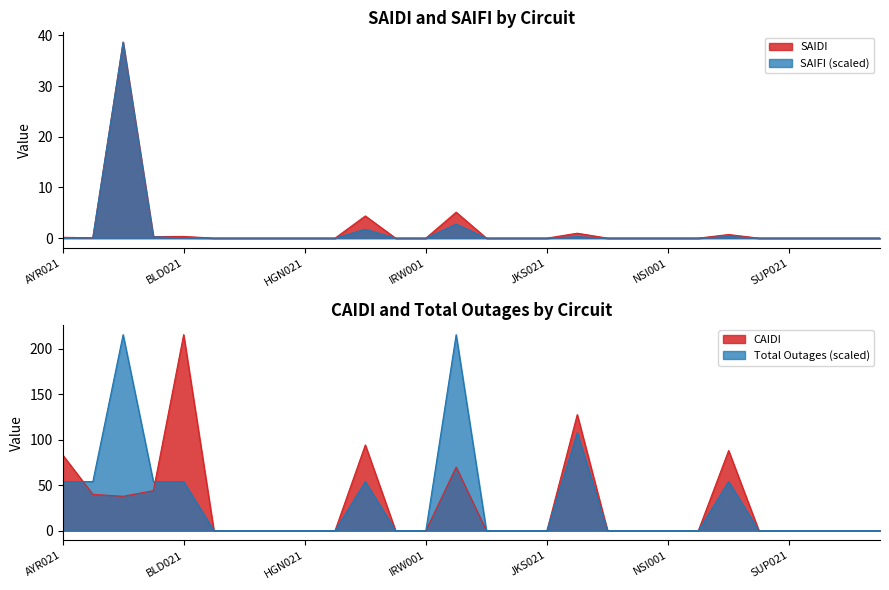

At which label does SAIFI reach its minimum?

BRA001